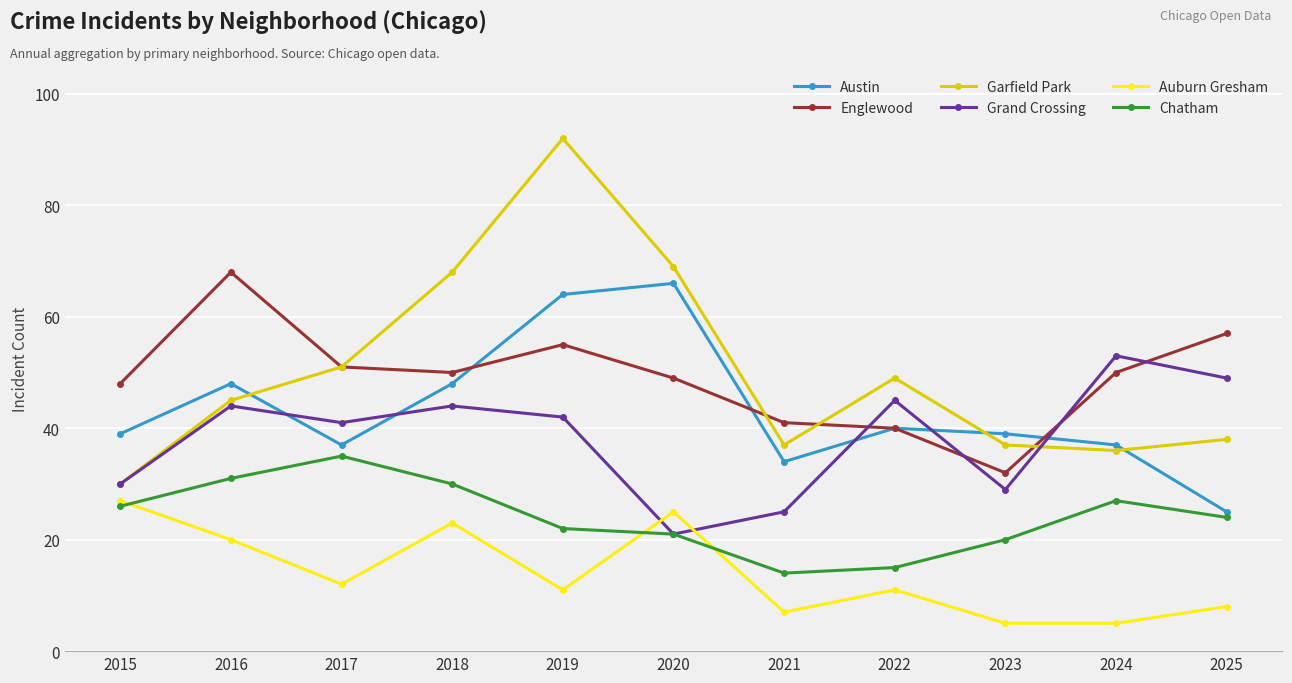

What is the average value of the Englewood series?

49